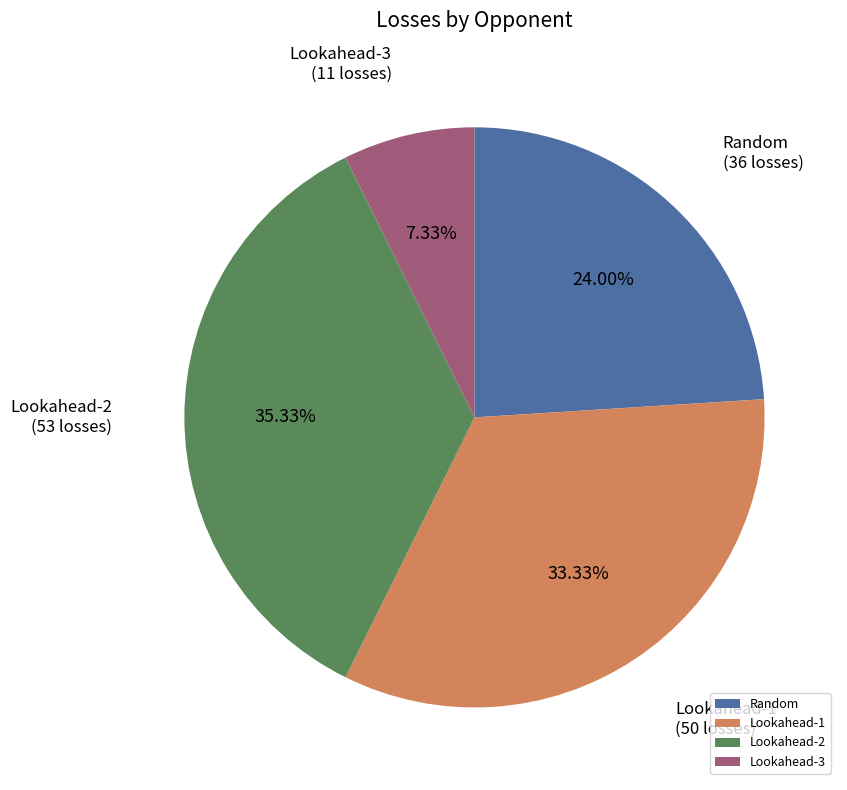

Which category has the smallest portion of the pie?

Lookahead-3